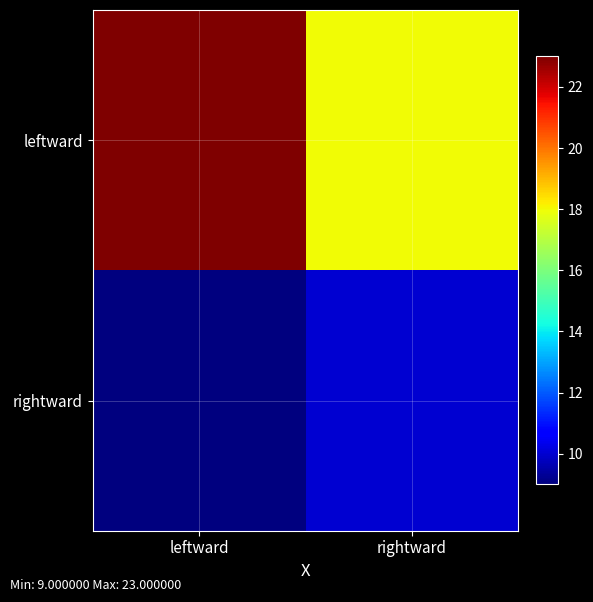

Between leftward and rightward, which is larger?

leftward